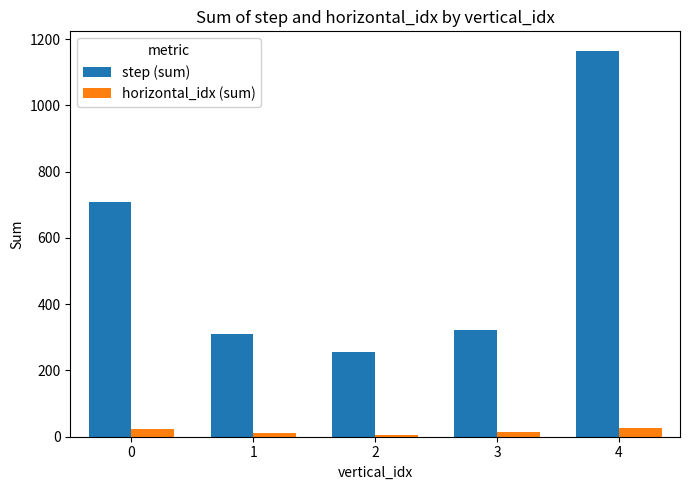

What is the average value of the step (sum) series?

552